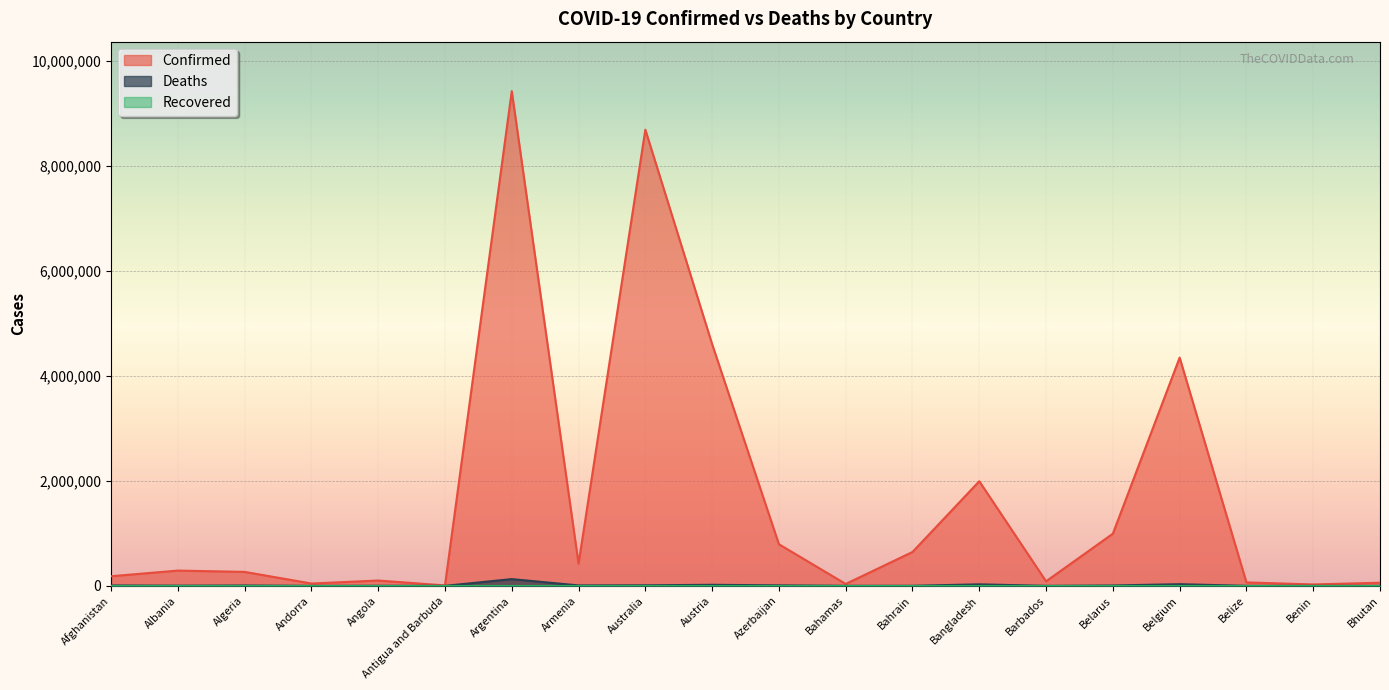

At which label does Deaths reach its minimum?

Bhutan